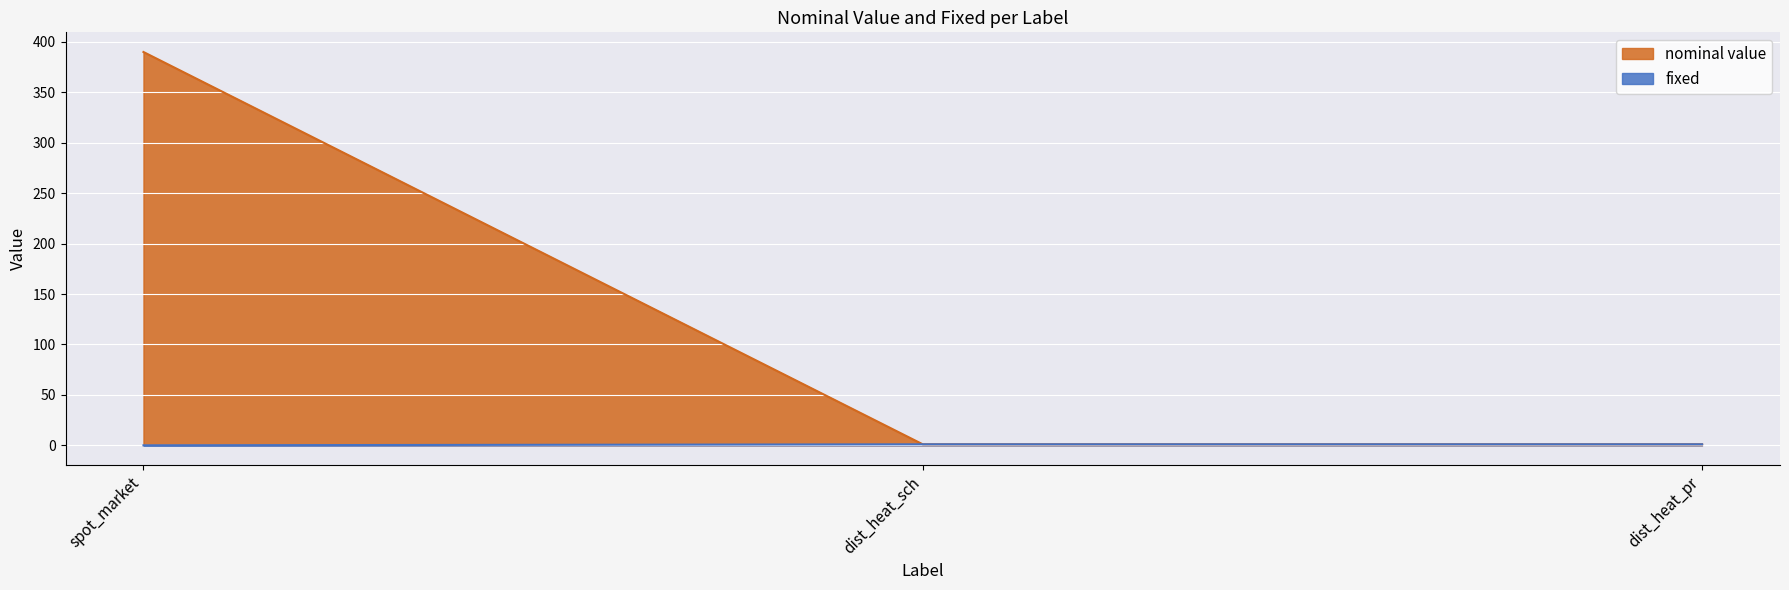

At how many categories does at least one series exceed 113?

1